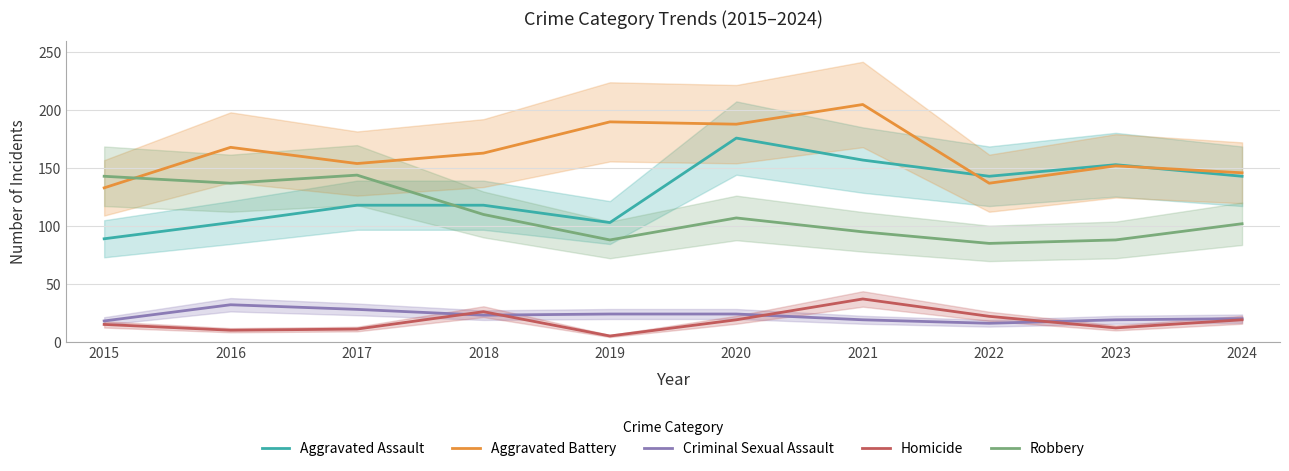

The Criminal Sexual Assault series shows 15 at 2017. True or false?

False